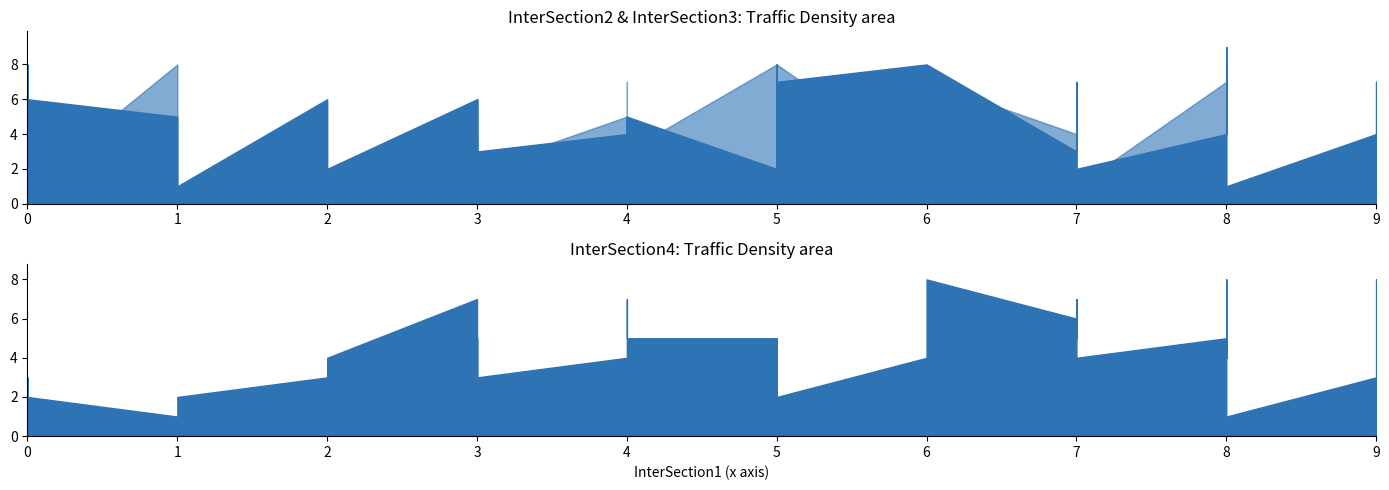

What are all the series names shown in the legend?

InterSection2, InterSection3, InterSection4